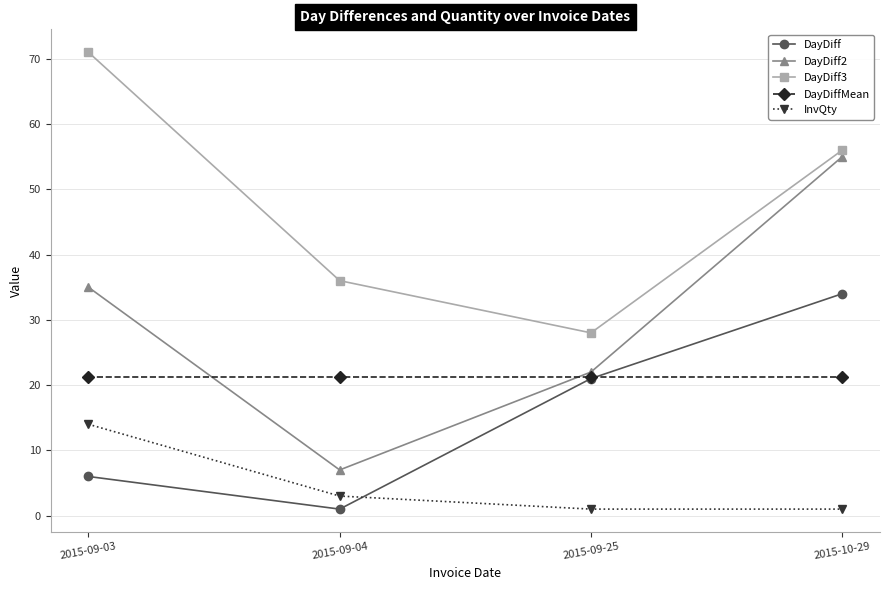

What is the difference between the highest and lowest values at 2015-09-03?

65.0